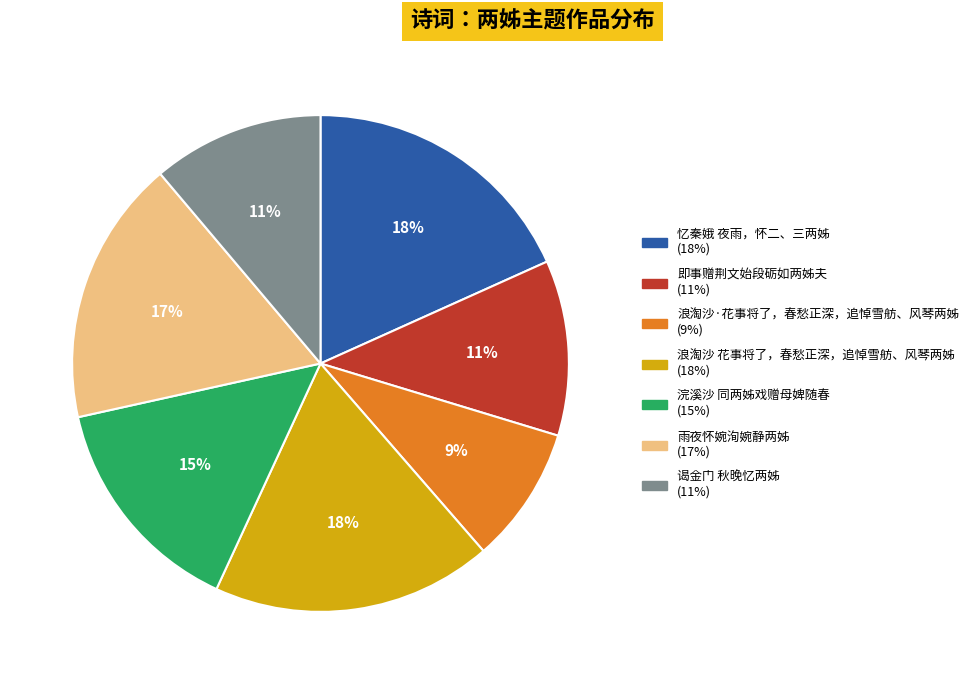

To the nearest percent, what percentage of the pie is 雨夜怀婉洵婉静两姊?

17%